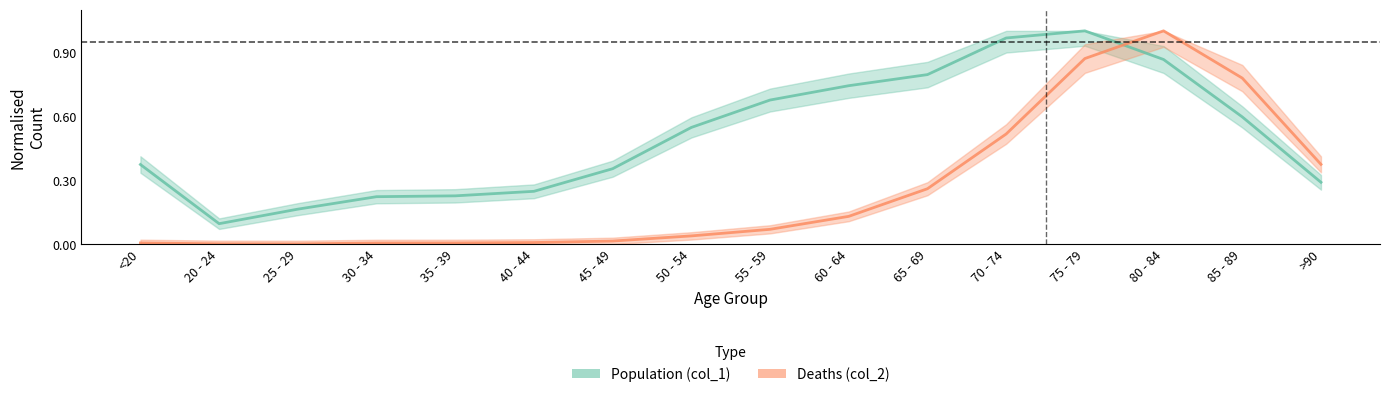

What is the average value of the Deaths (col_2) series?

0.3